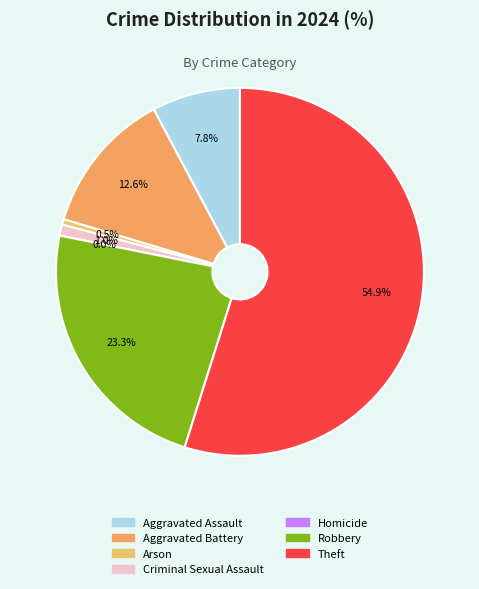

Rank the categories by value from highest to lowest.

Theft, Robbery, Aggravated Battery, Aggravated Assault, Criminal Sexual Assault, Arson, Homicide